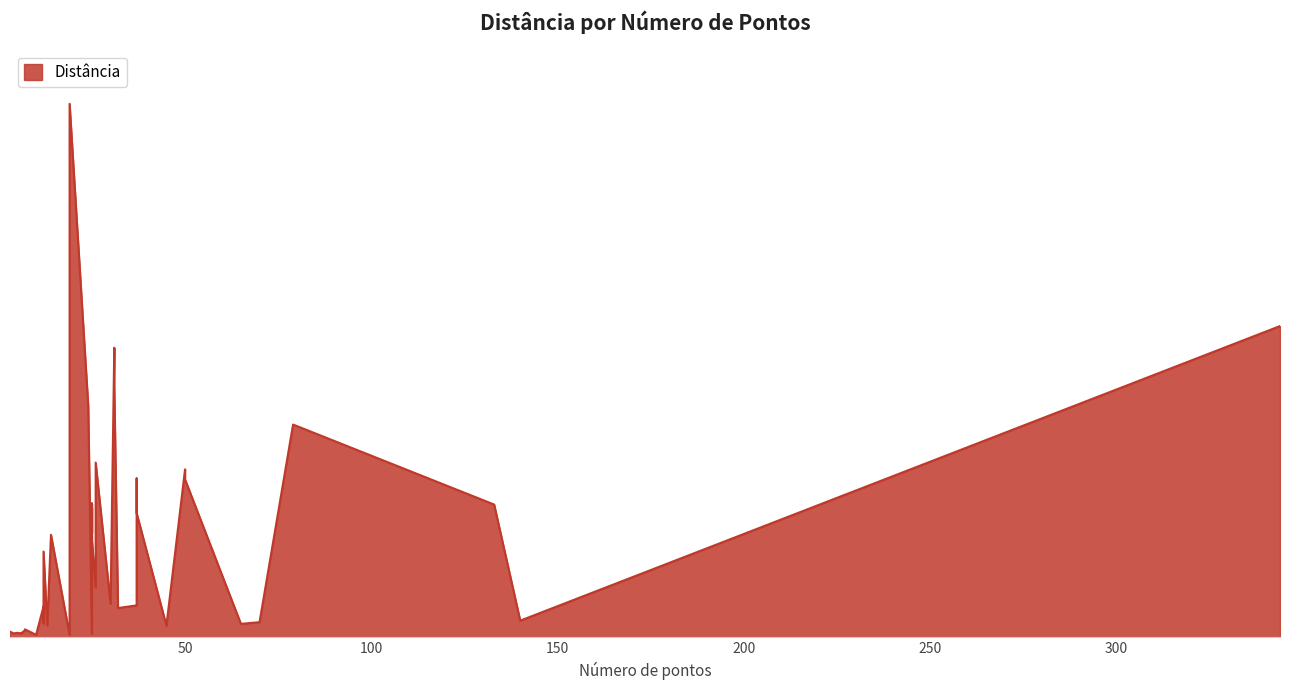

Which has a higher value, 70 or 3?

70